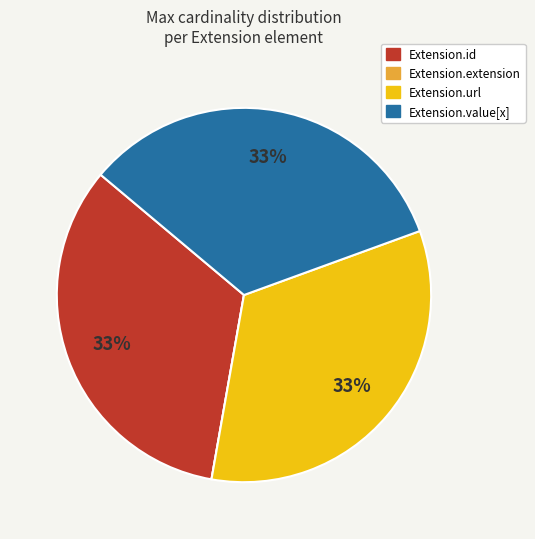

To the nearest percent, what is the average slice percentage?

25%